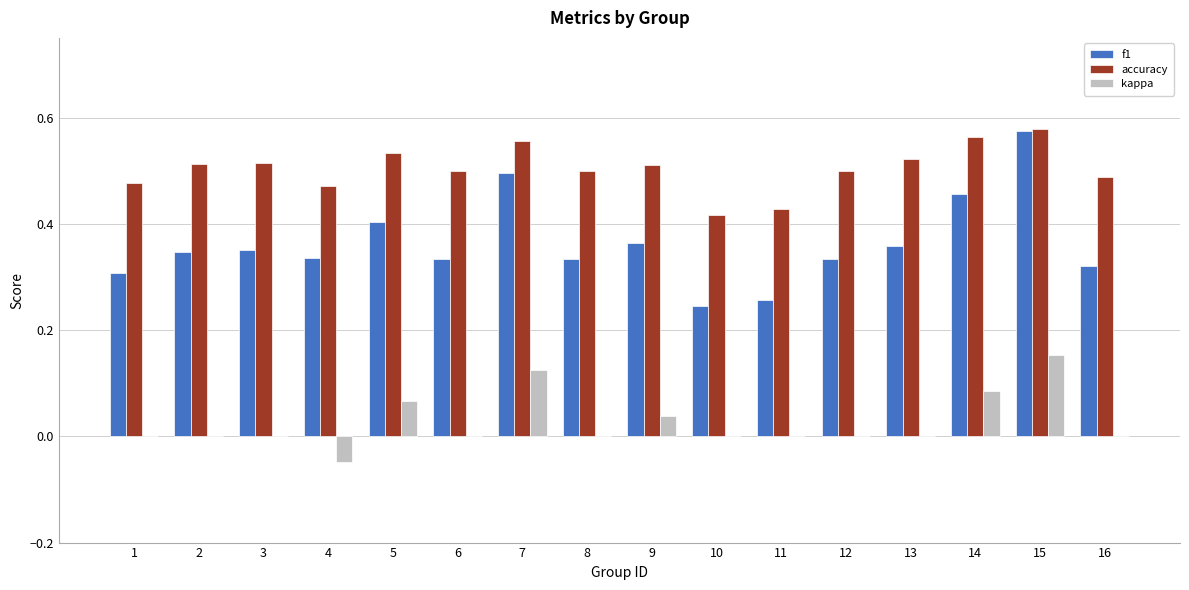

Which series changed the most between 4 and 15?

f1